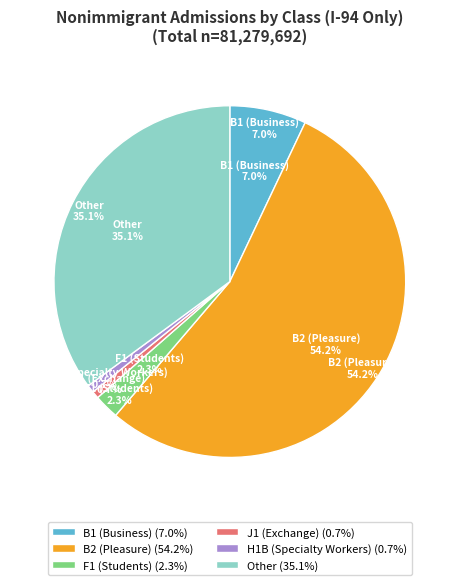

How many slices are in this pie chart?

6